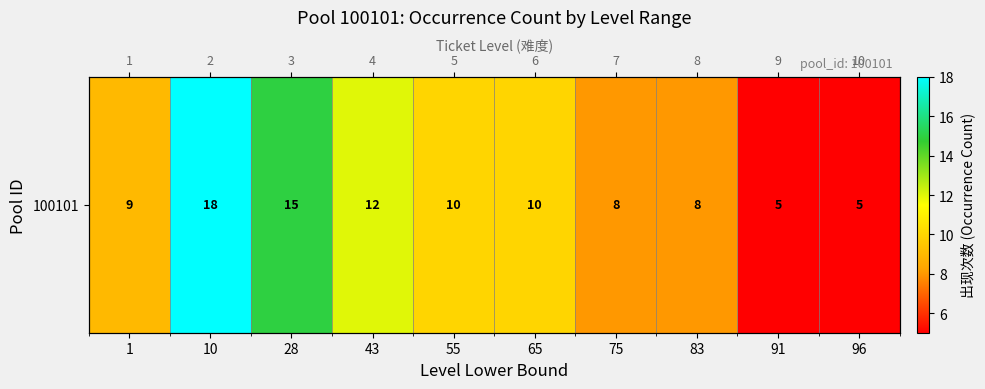

Reading left to right, extract all data points from this chart.

9	18	15	12	10	10	8	8	5	5